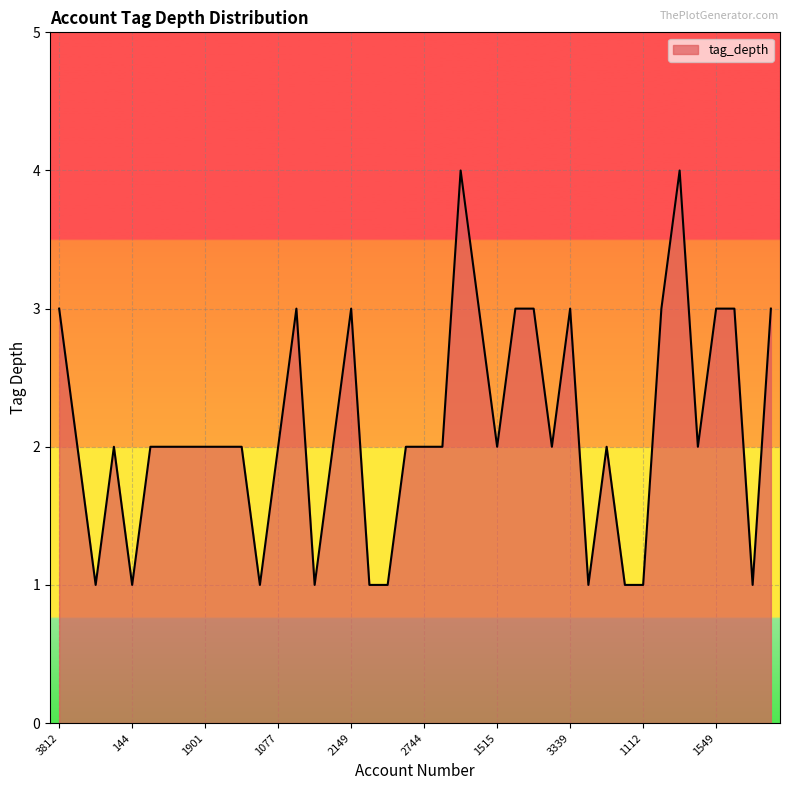

What is the greatest value displayed?

4